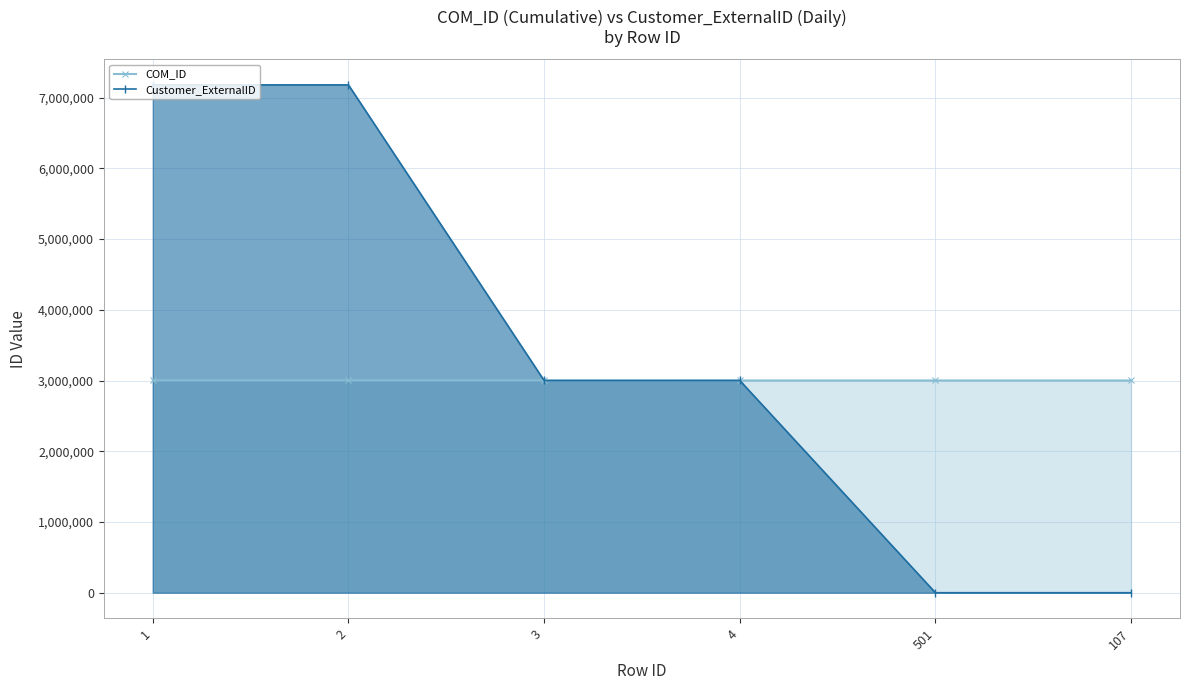

Reading left to right, transcribe all the data shown in this chart.

COM_ID: 3000737	3000707	3000719	3000862	3000892	3000921
Customer_ExternalID: 7180228	7180228	3000785	3000785	0	0